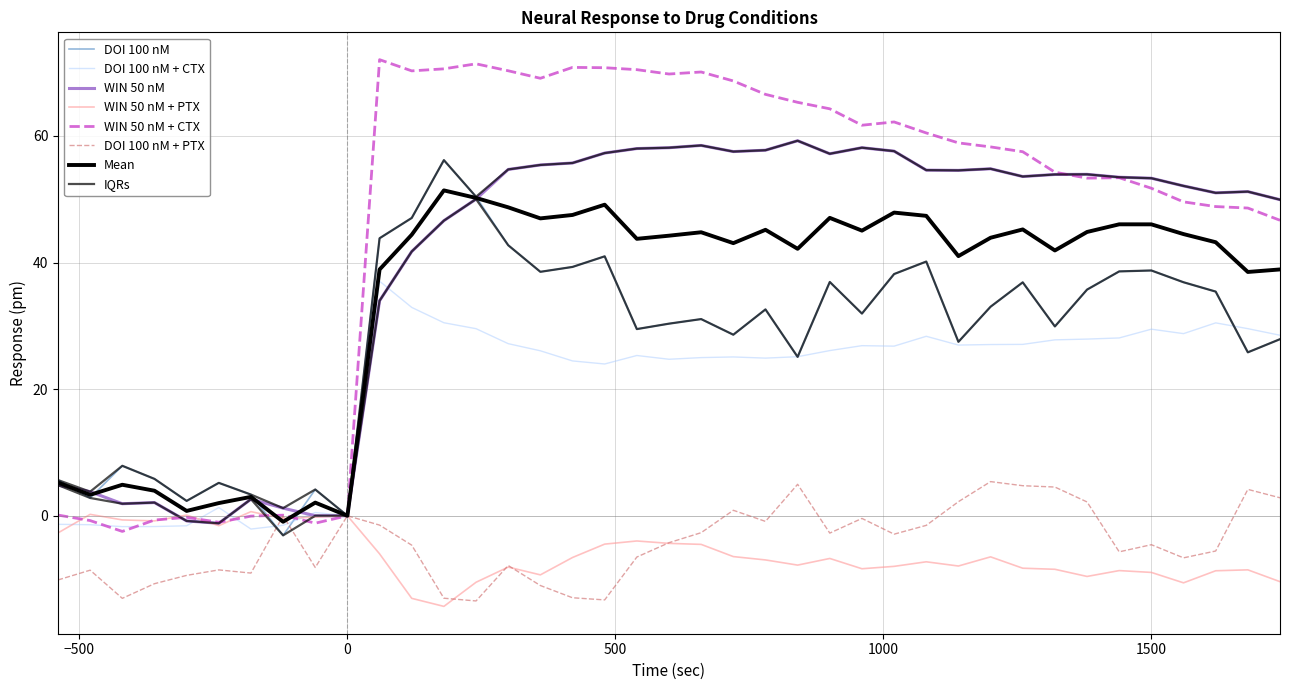

Where do DOI 100 nM and DOI 100 nM + PTX first cross each other?

-180 and -120